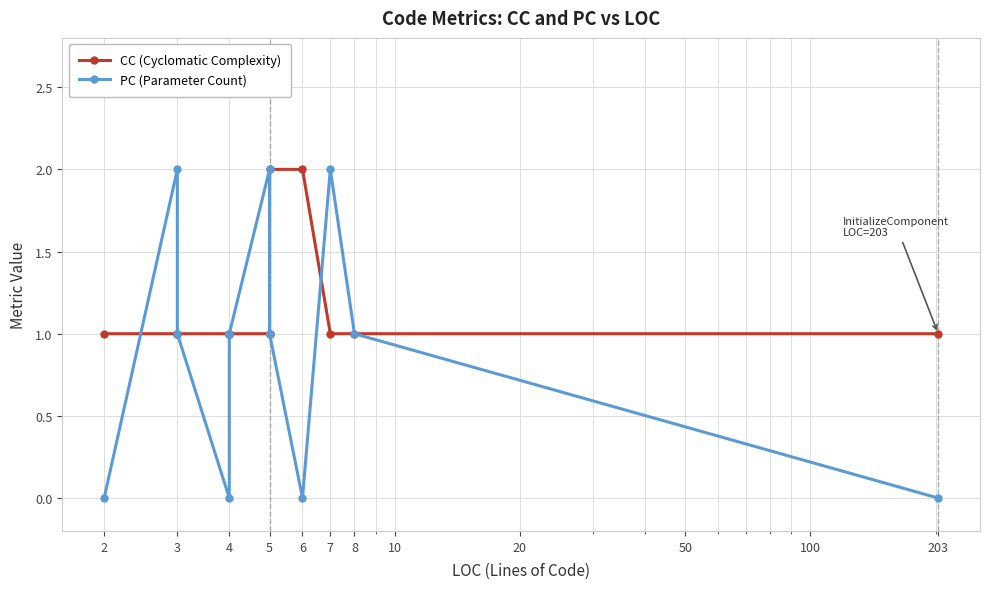

Rank the series at 203 from lowest to highest value.

PC (Parameter Count), CC (Cyclomatic Complexity)